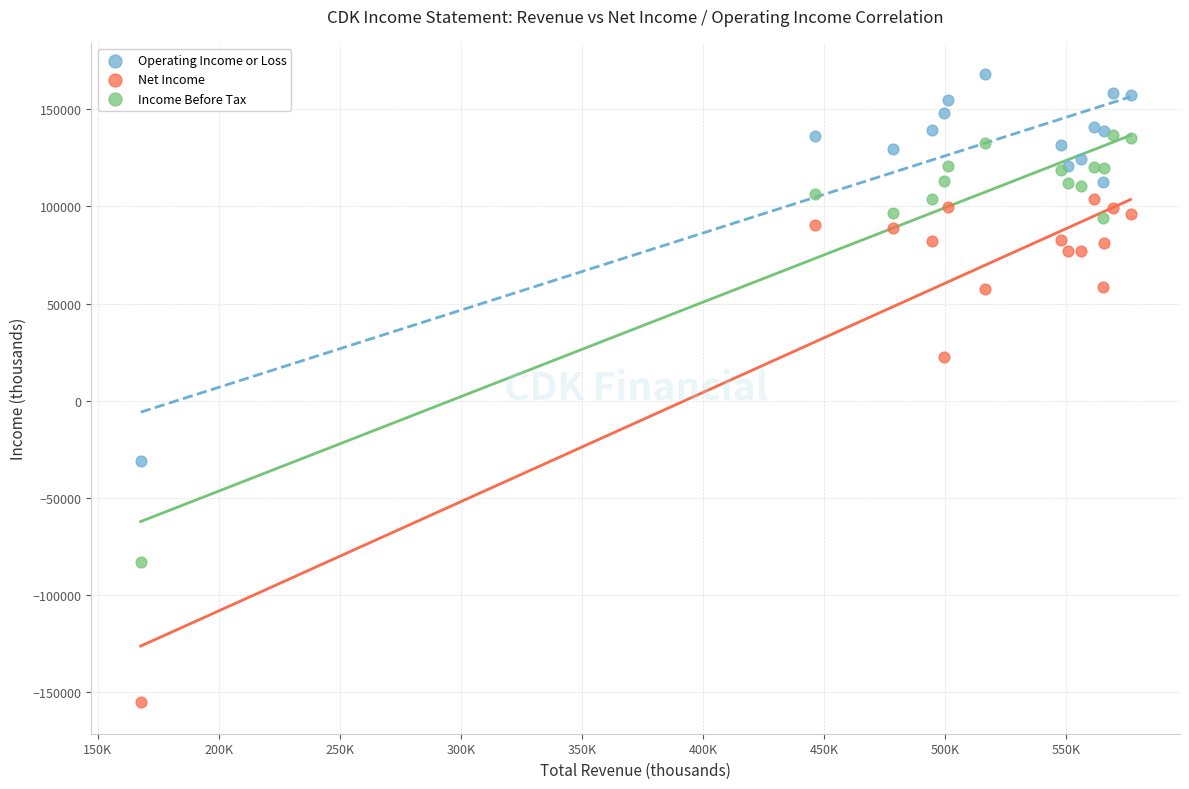

In the Net Income series, what Y value is closest to -25550?

22300